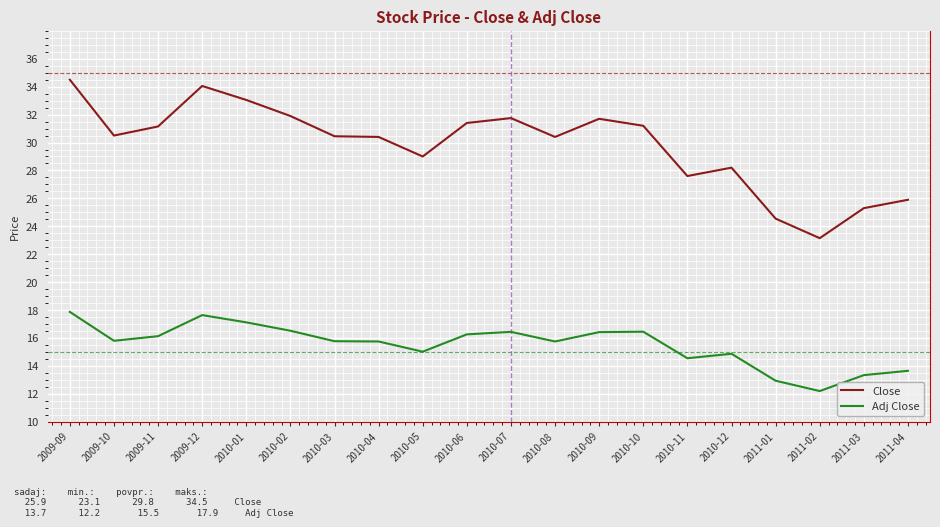

Which series has the largest range (max minus min)?

Close